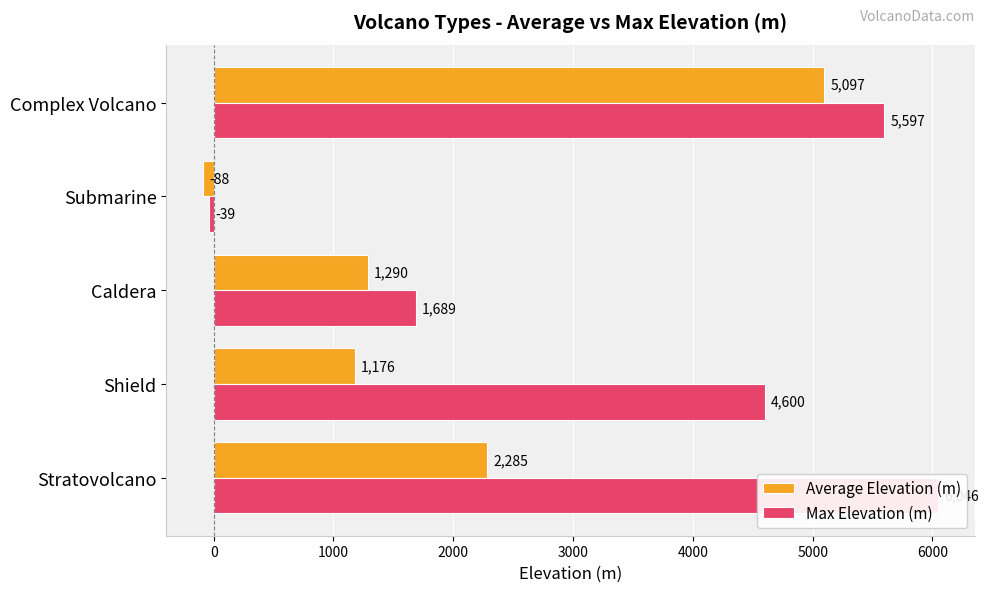

Reading right to left, transcribe all the data shown in this chart.

Average Elevation (m): 5097	-88	1290	1176	2285
Max Elevation (m): 5597	-39	1689	4600	6046